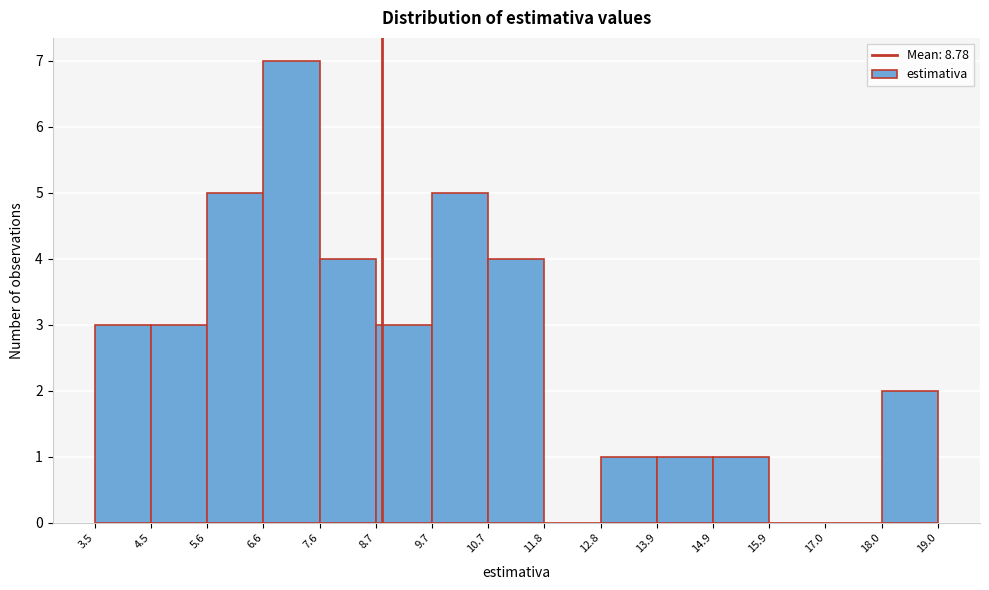

Reading left to right, transcribe this chart: for each bar, give the range it covers on the x-axis and its height. The values are not printed on the chart, so give them approximately, as read against the axis.

3.5 to 4.5: 3
4.5 to 5.6: 3
5.6 to 6.6: 5
6.6 to 7.6: 7
7.6 to 8.7: 4
8.7 to 9.7: 3
9.7 to 10.7: 5
10.7 to 11.8: 4
11.8 to 12.8: 0
12.8 to 13.9: 1
13.9 to 14.9: 1
14.9 to 15.9: 1
15.9 to 17.0: 0
17.0 to 18.0: 0
18.0 to 19.0: 2